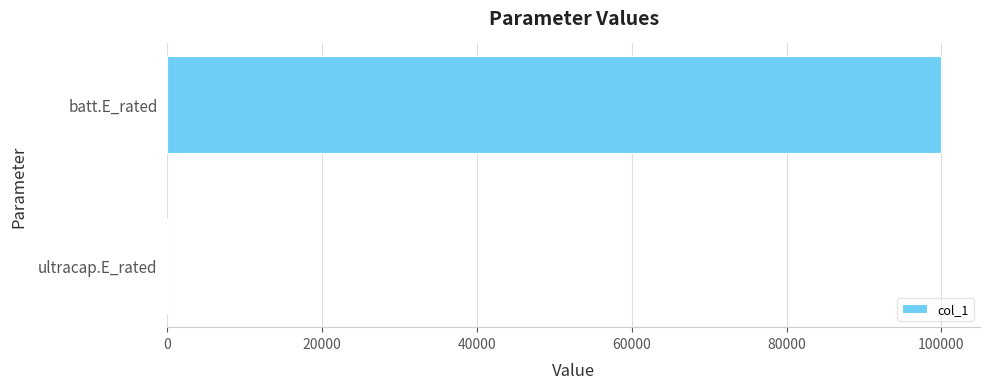

What is the sum of all values?

100000.0